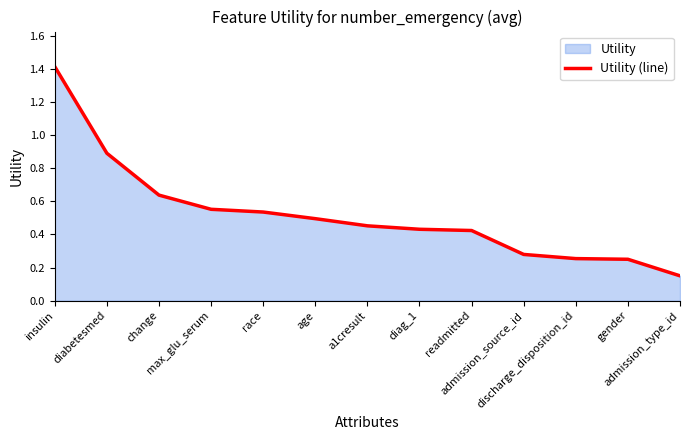

What value does the data have at race?

0.5